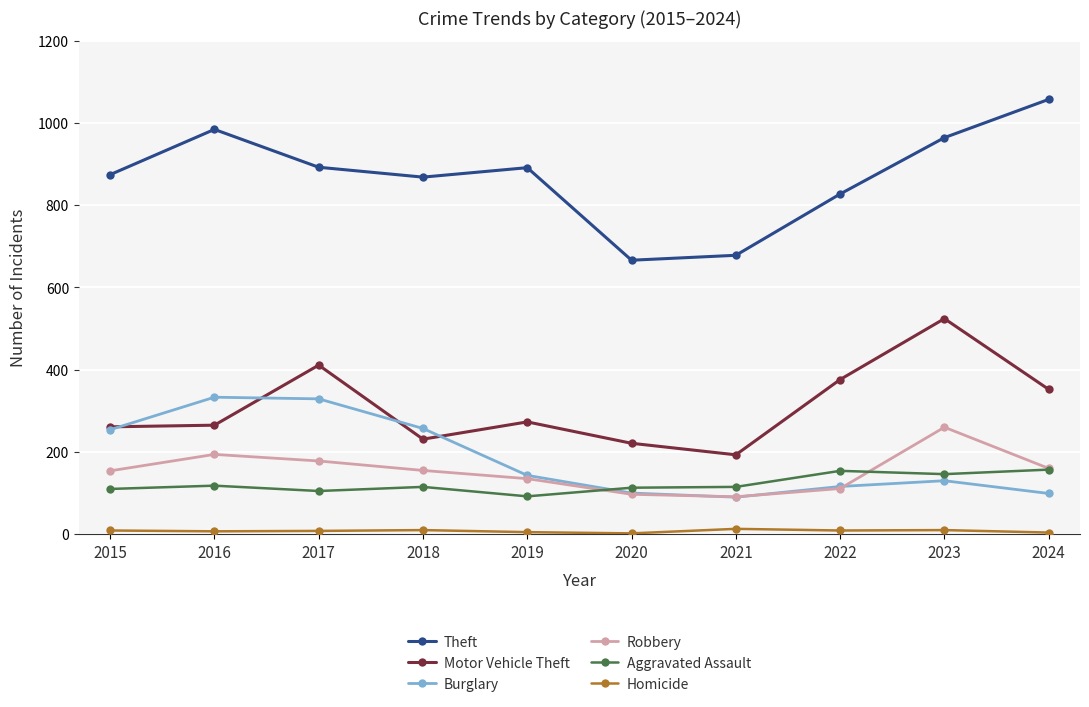

What is the maximum value shown in the chart?

1057